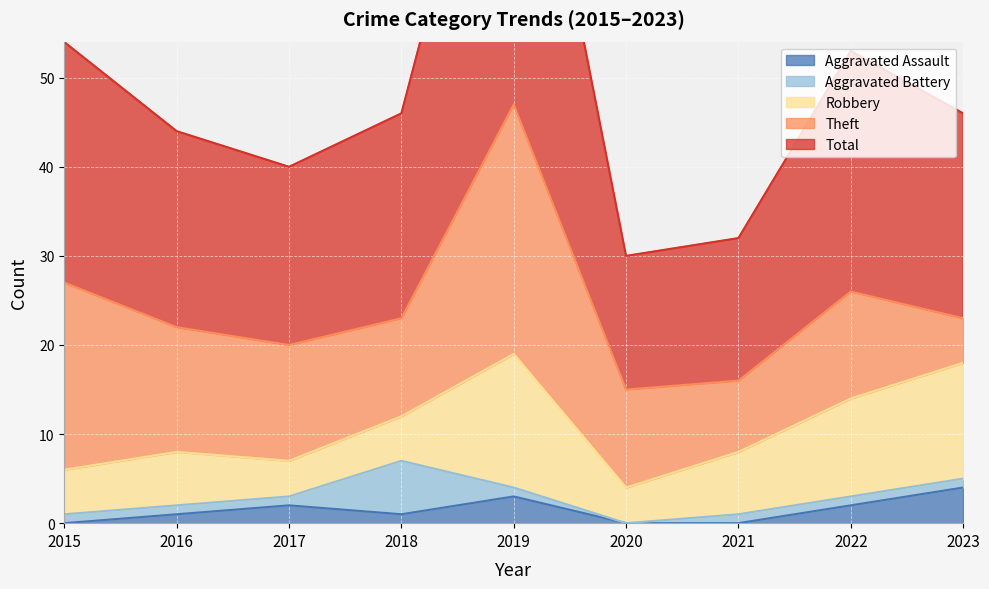

What is the average value of the Robbery series?

8